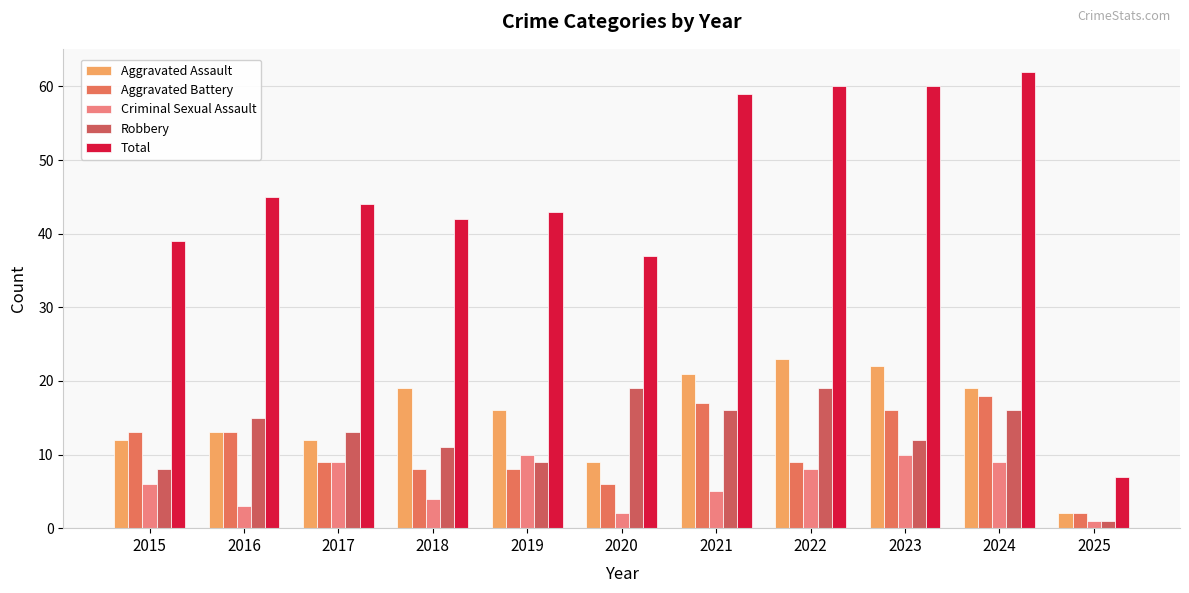

The value of Aggravated Assault at 2019 is 11. True or false?

False